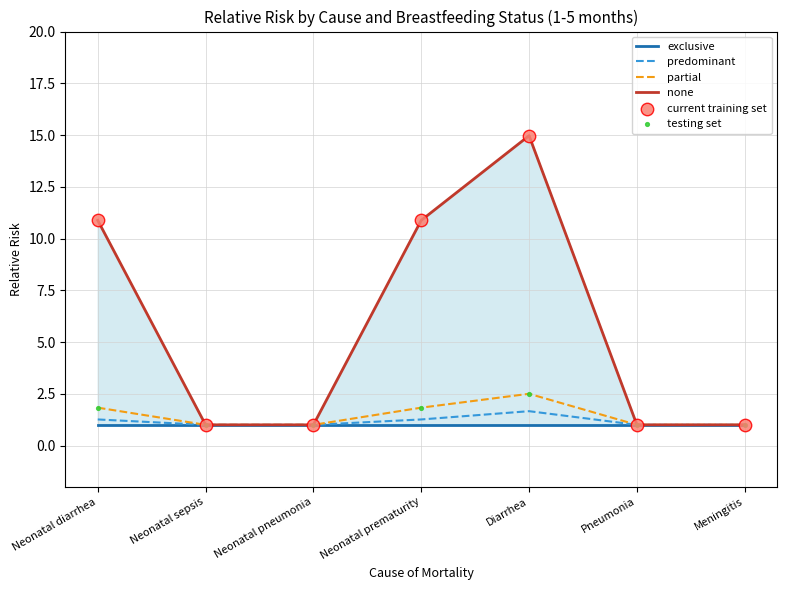

At which category is the sum across all series the highest?

Diarrhea